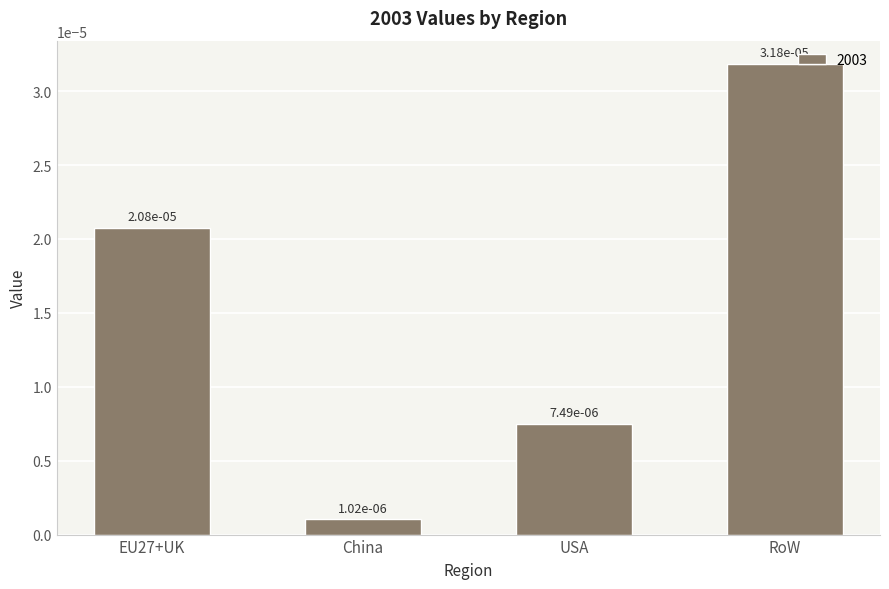

What is the label of the 4th bar from the right?

EU27+UK